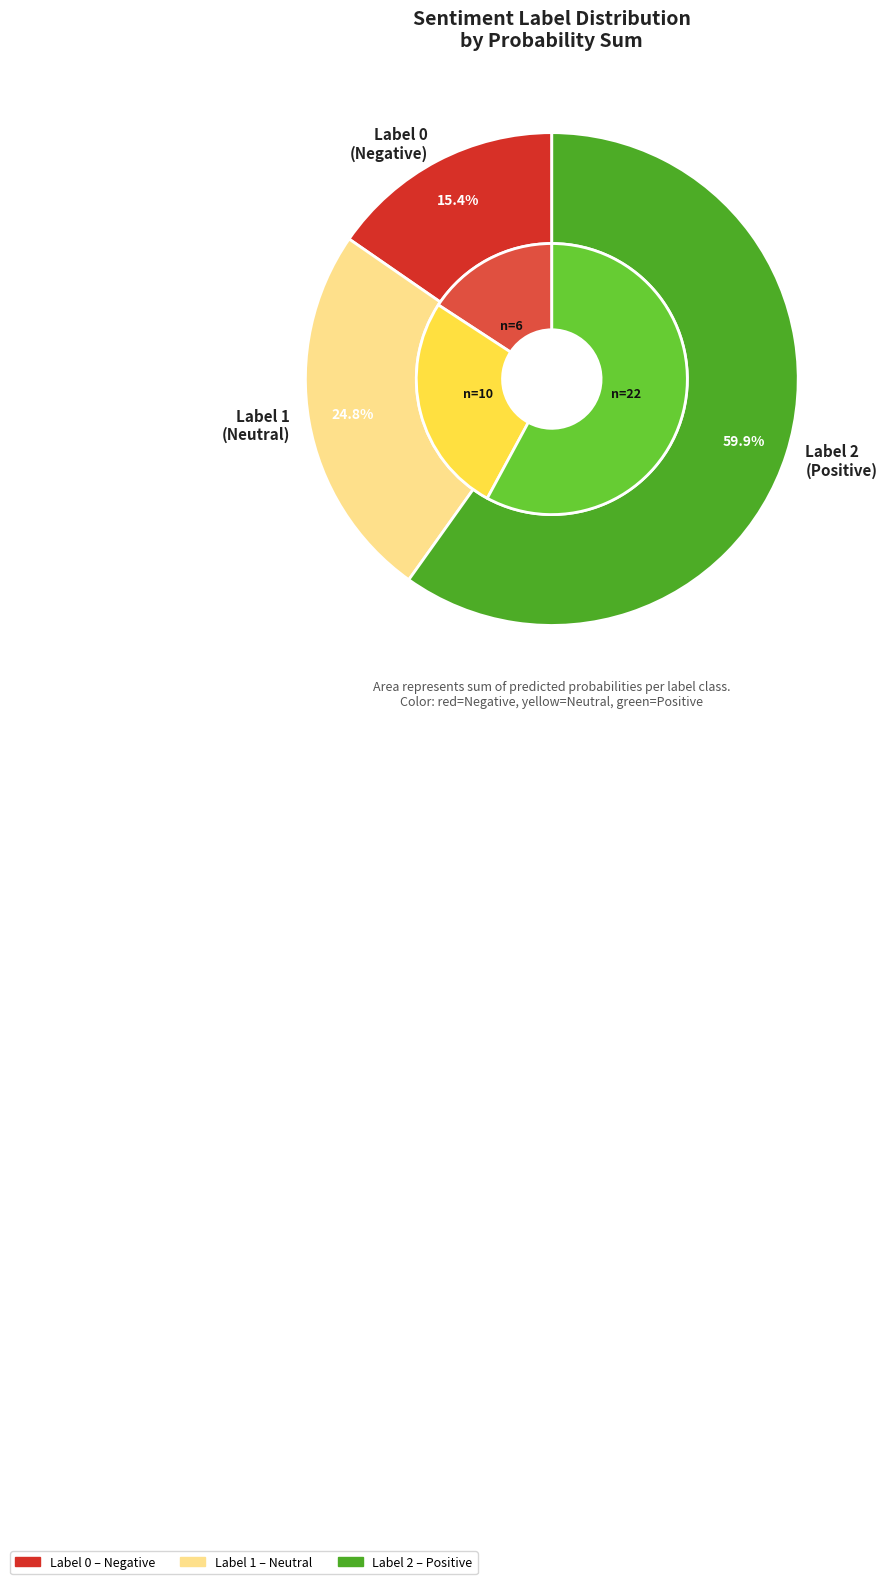

True or false: 0 accounts for 24% of the total.

False